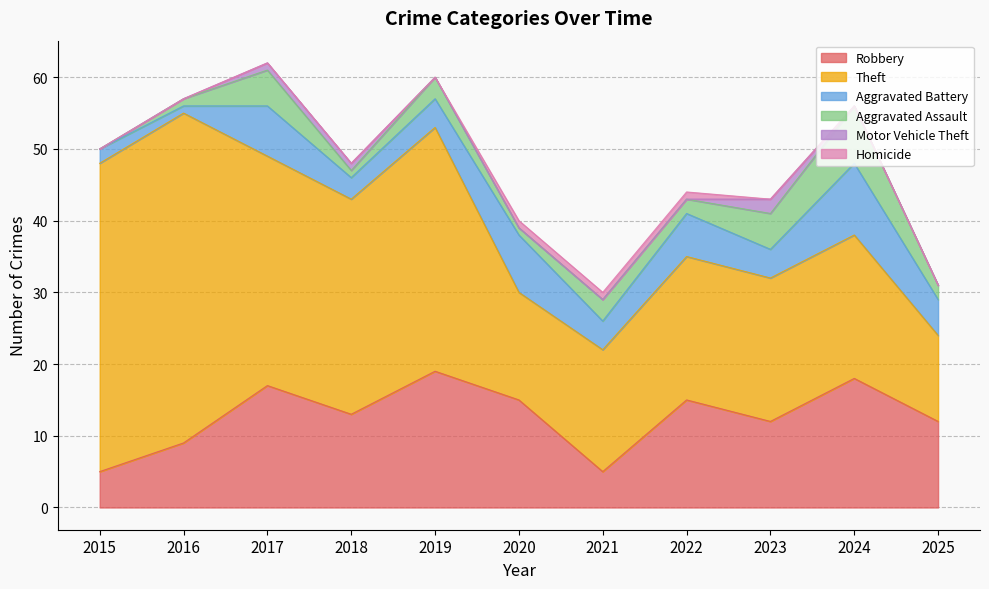

True or false: Aggravated Assault and Homicide cross at least once.

False